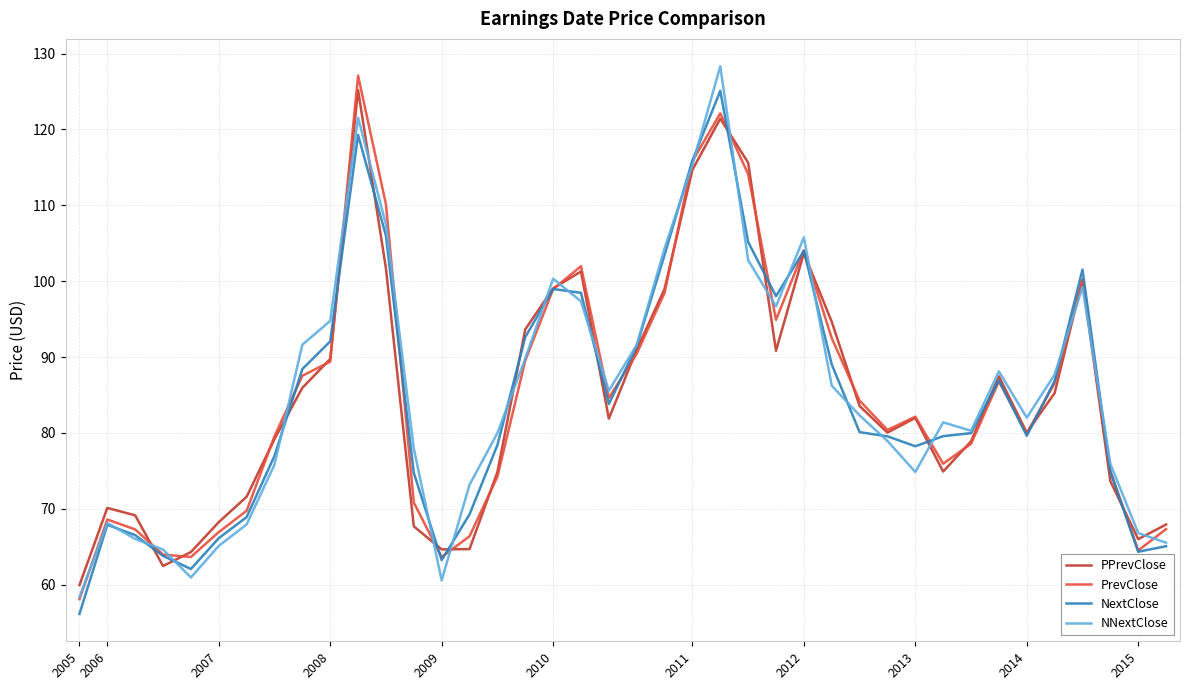

What is the lowest value of the PrevClose series?

58.1